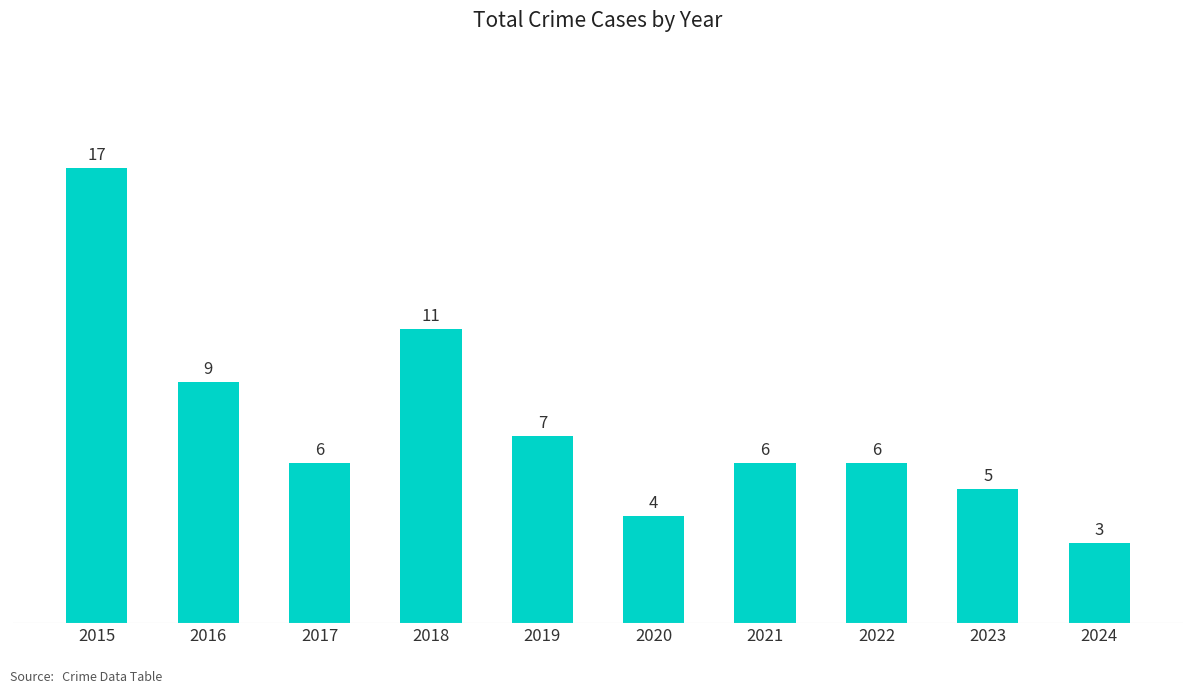

What is the approximate value at 2017, to the nearest 5?

5